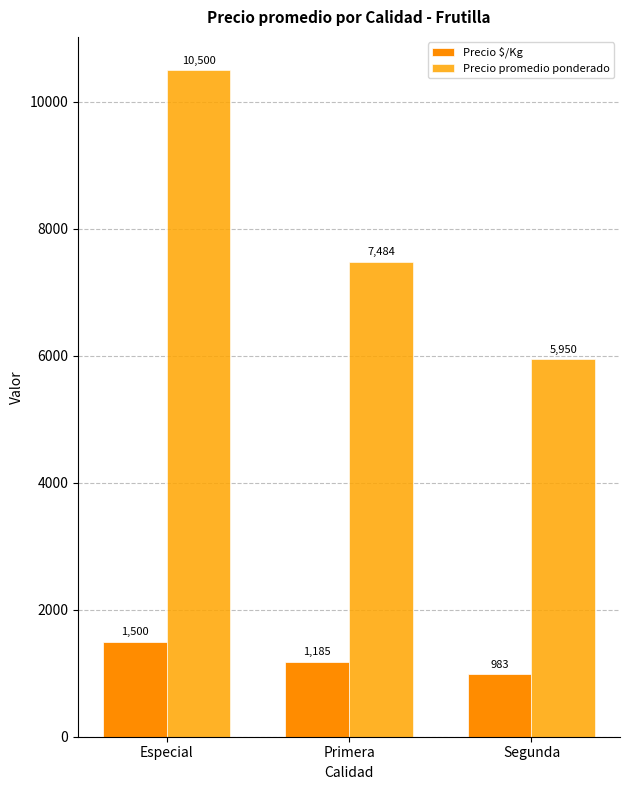

What is the label of the 1st bar from the left?

Especial